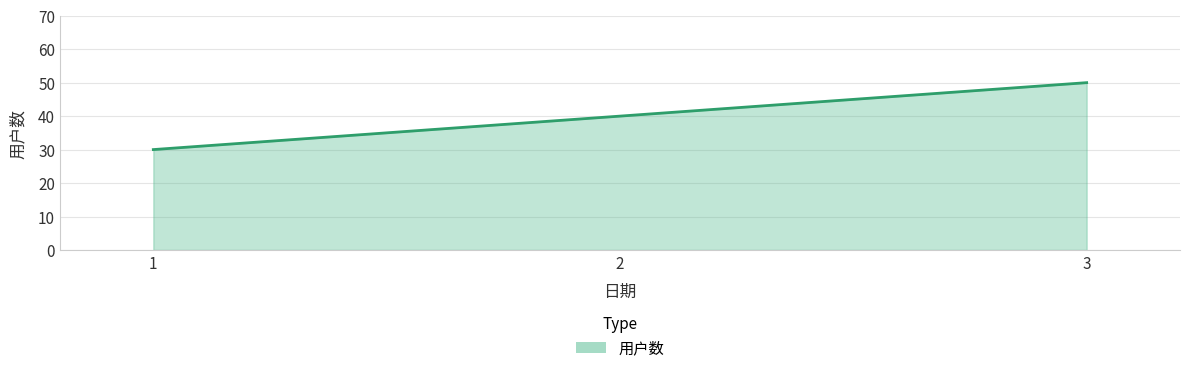

What value does the data have at 3, to the nearest 5?

50